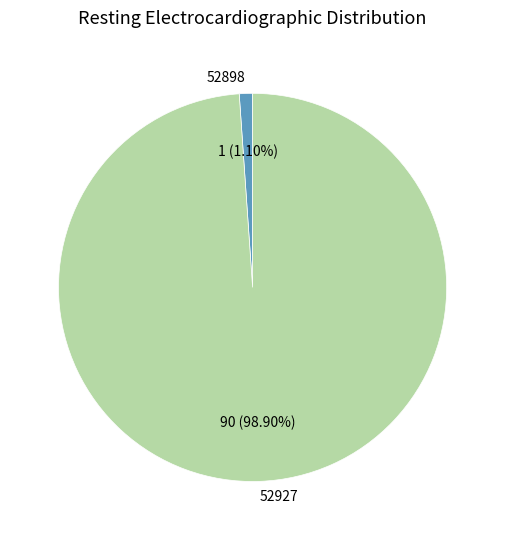

Rank the categories by value from lowest to highest.

52898, 52927